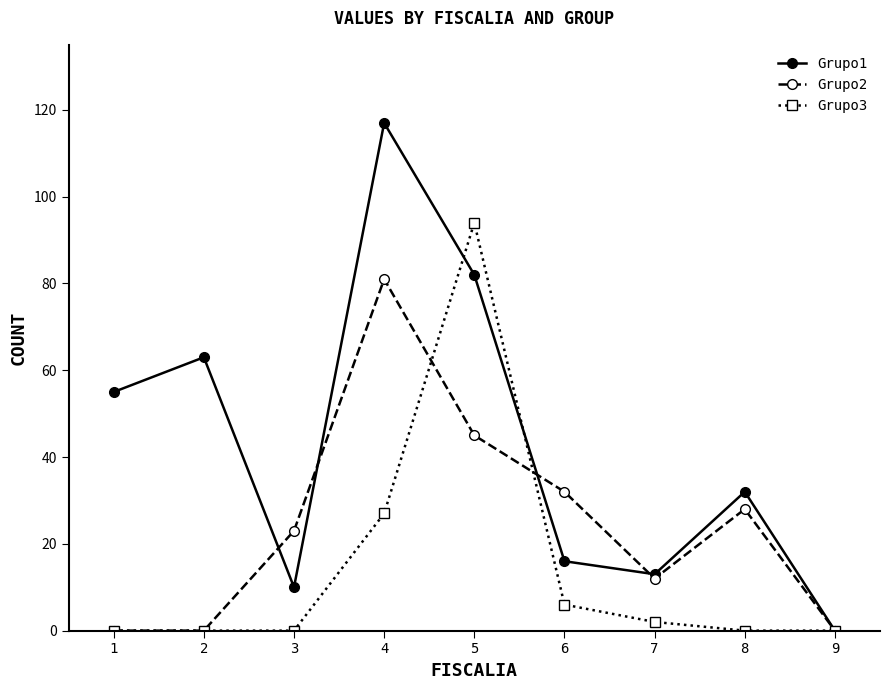

True or false: Grupo3 has more than 0 points higher than both neighbors.

True